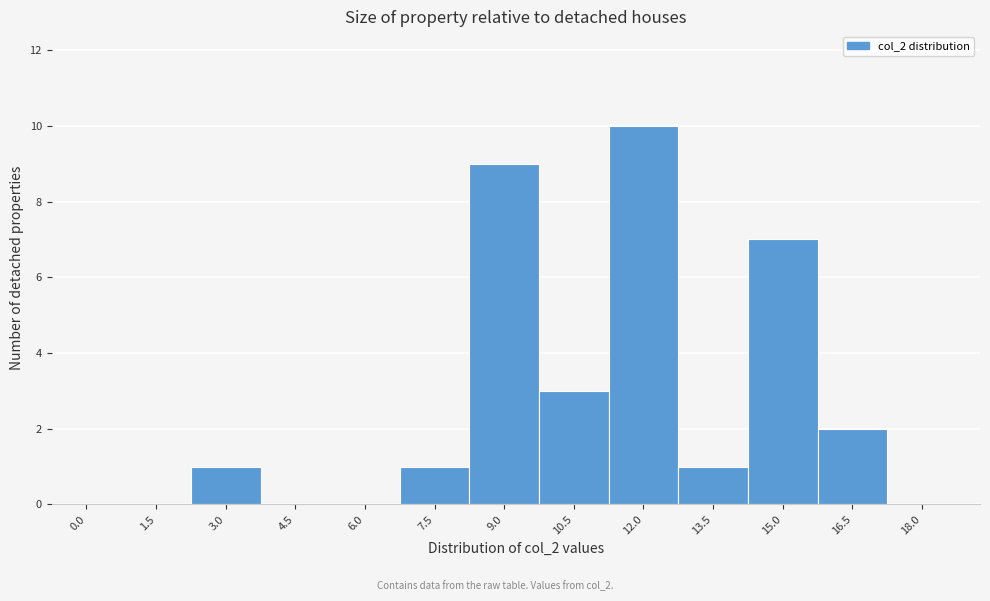

Reading left to right, extract all data points from this chart.

0.0=0	1.5=0	3.0=1	4.5=0	6.0=0	7.5=1	9.0=9	10.5=3	12.0=10	13.5=1	15.0=7	16.5=2	18.0=0